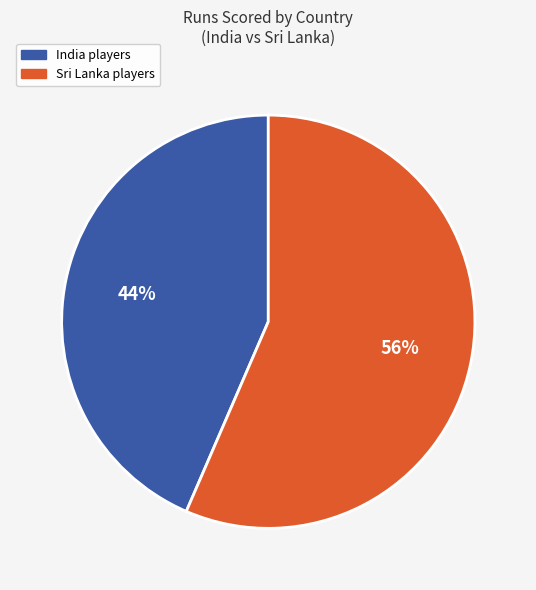

To the nearest percent, what is the combined percentage of Sri Lanka players and India players?

100%